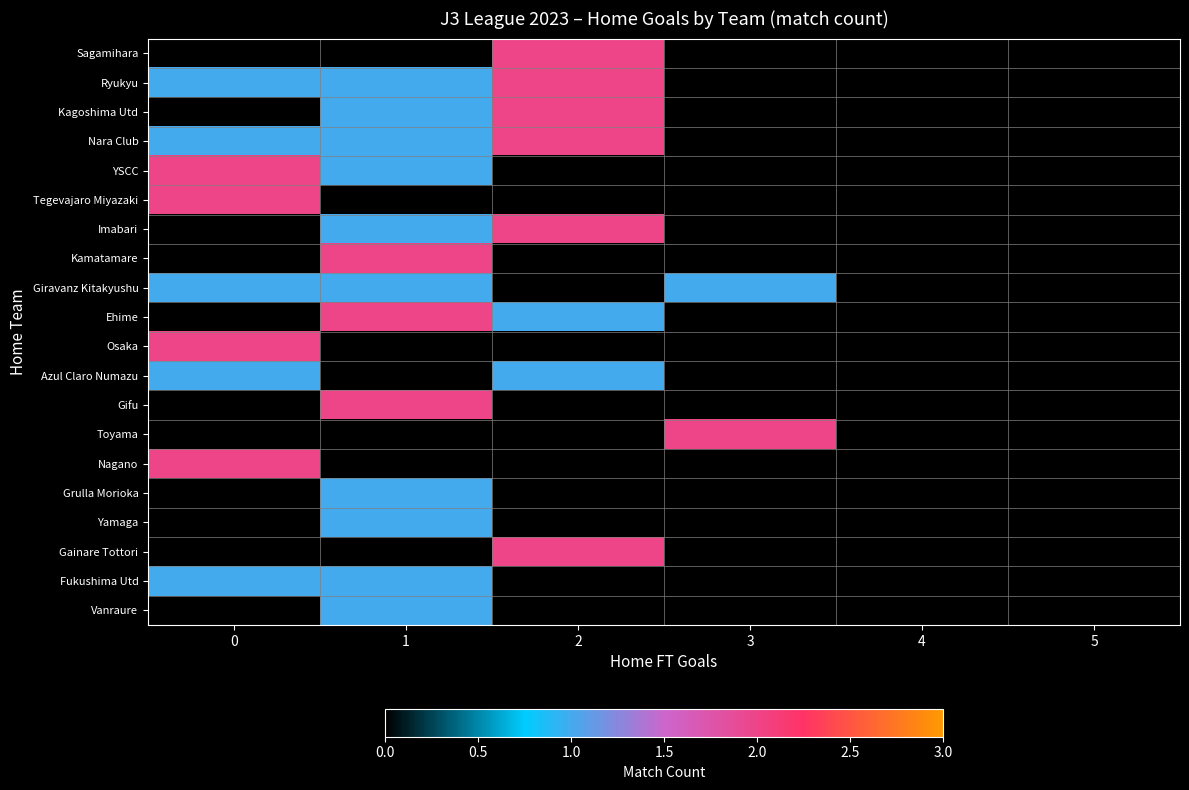

List the series in order of their peak value, lowest first.

Giravanz Kitakyushu, Azul Claro Numazu, Grulla Morioka, Yamaga, Fukushima Utd, Vanraure, Sagamihara, Ryukyu, Kagoshima Utd, Nara Club, YSCC, Tegevajaro Miyazaki, Imabari, Kamatamare, Ehime, Osaka, Gifu, Toyama, Nagano, Gainare Tottori